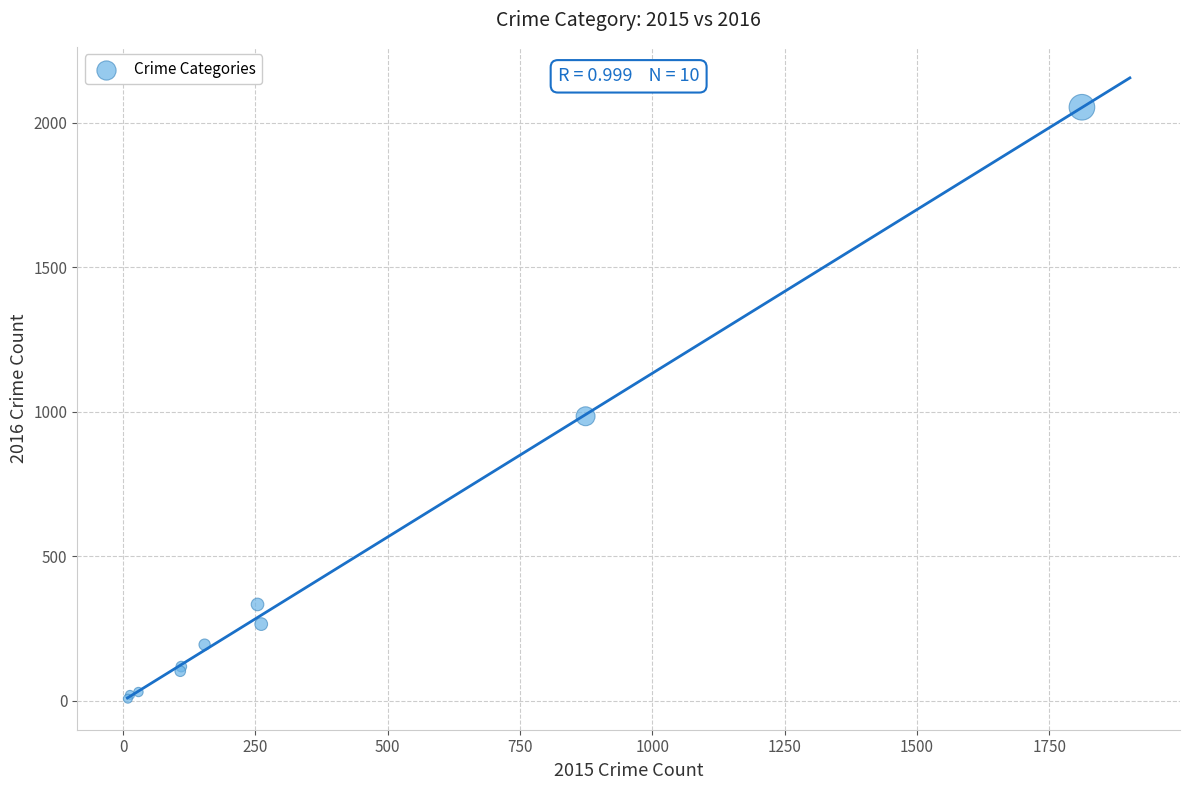

What Y value in the scatter plot is closest to 1030?

984